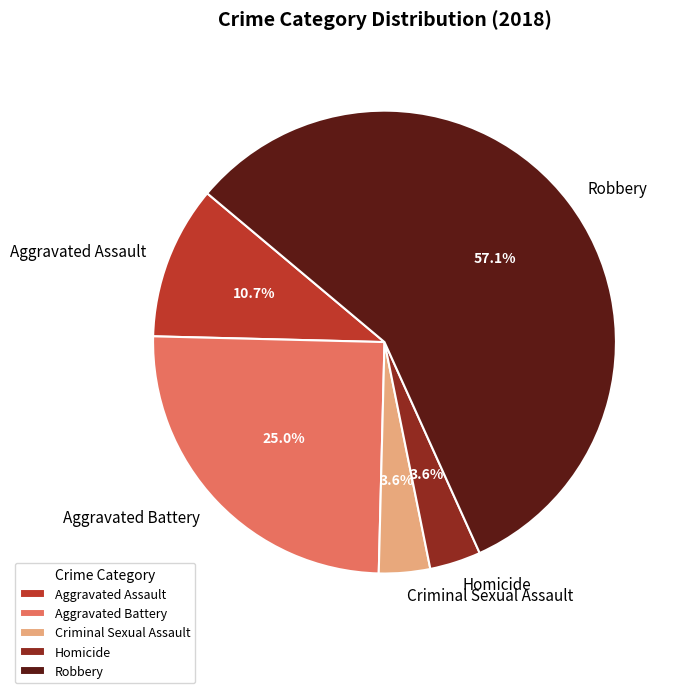

Which category accounts for the majority?

Robbery